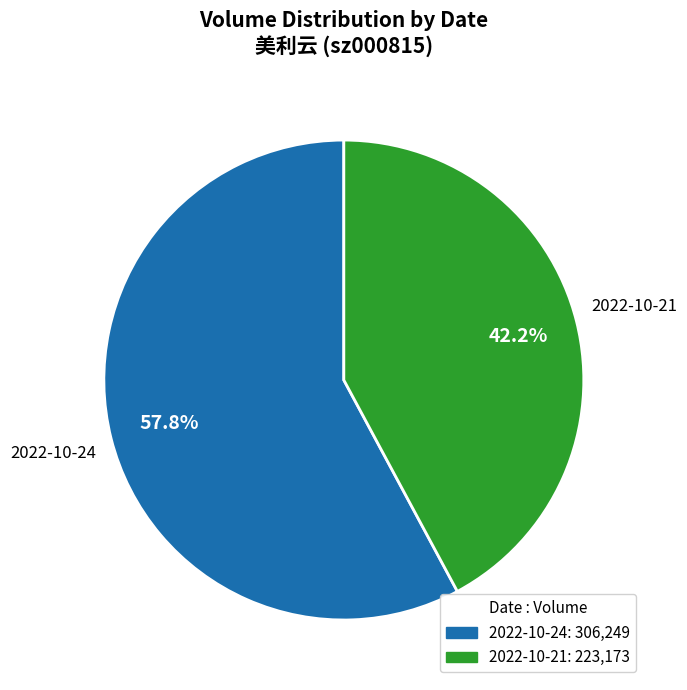

What percentage do 2022-10-21 and 2022-10-24 together represent?

100.0%